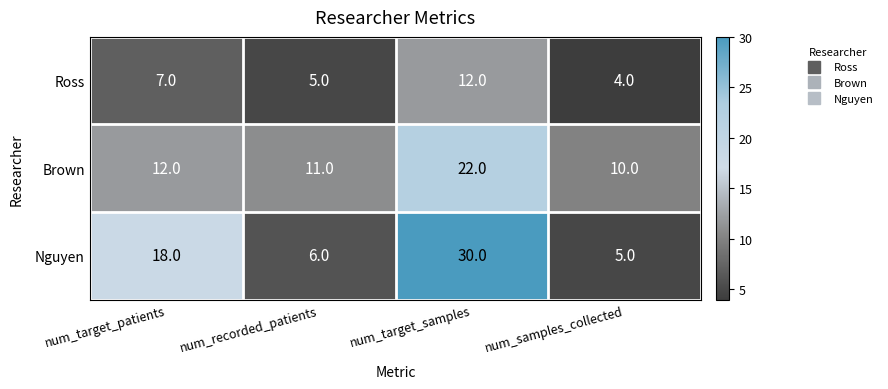

The value of Nguyen at num_target_patients is 18. True or false?

True